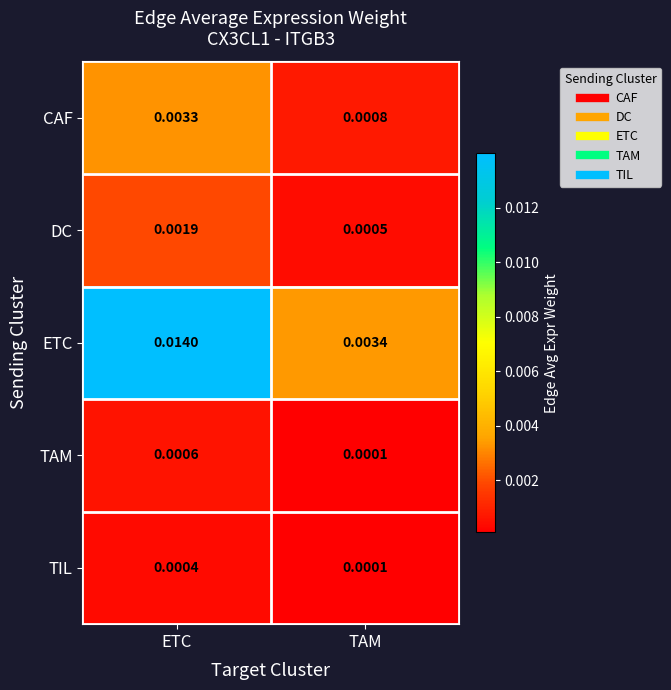

Rank the series at ETC from lowest to highest value.

TIL, TAM, DC, CAF, ETC